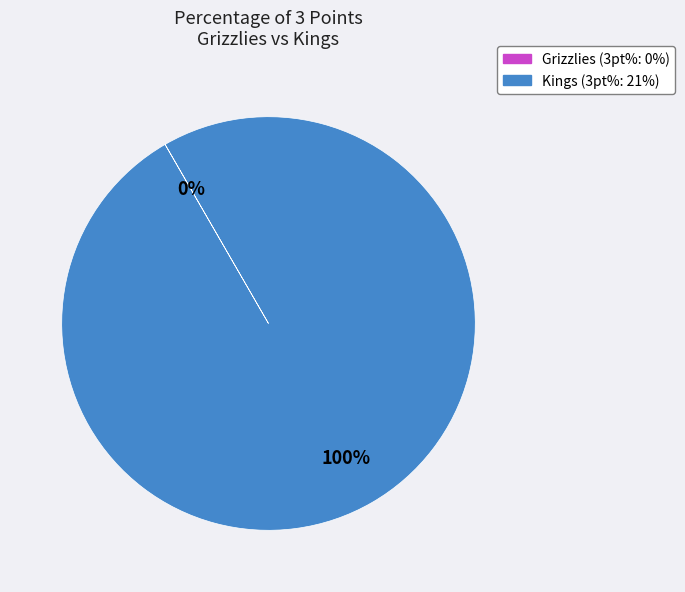

To the nearest percent, what is the average slice percentage?

50%